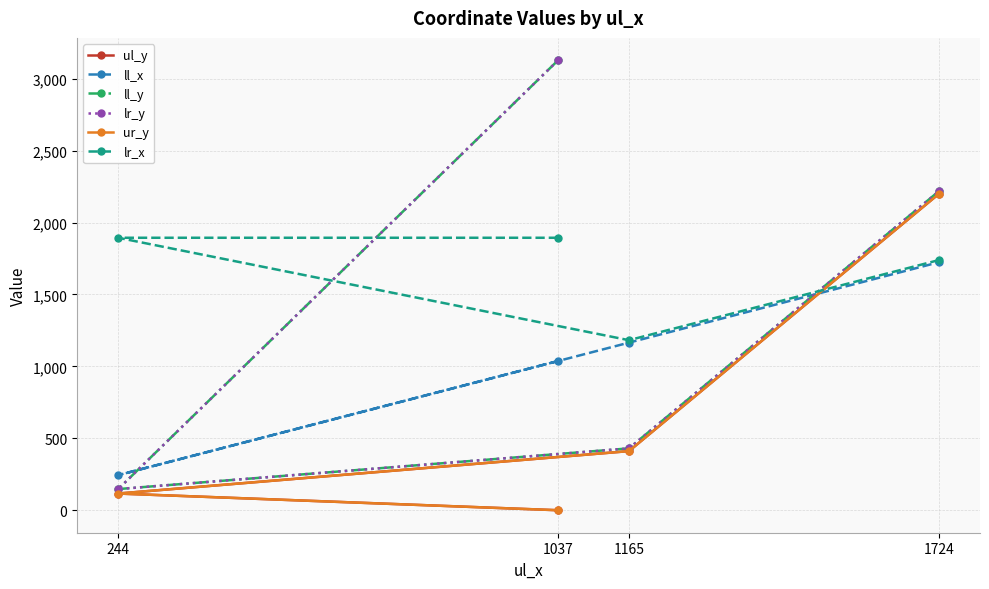

What position from the right is 1165?

2